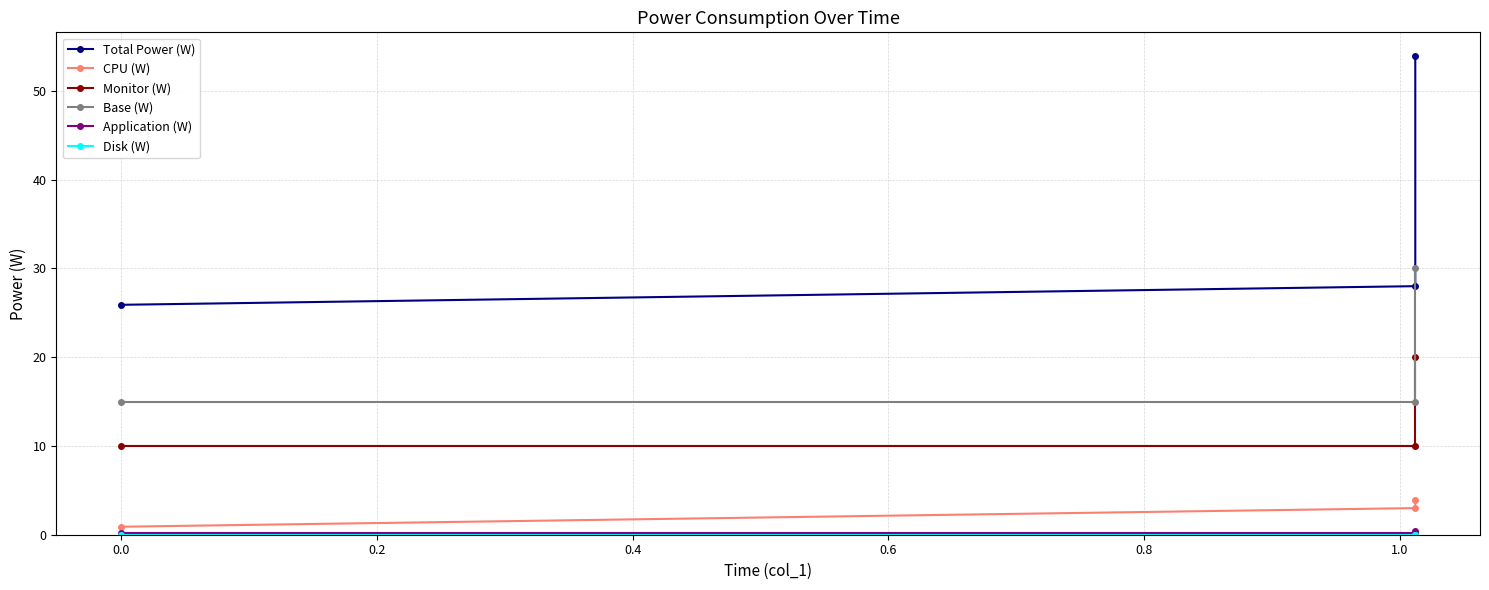

Which series has the largest range (max minus min)?

Total Power (W)